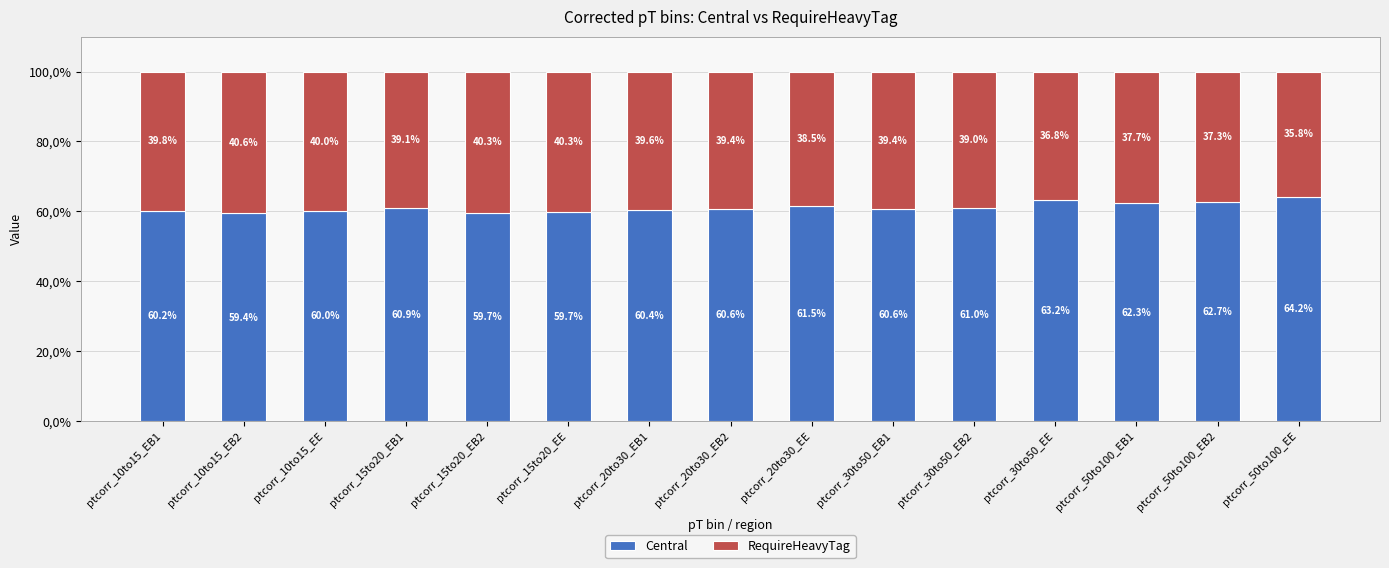

True or false: RequireHeavyTag has a value of 40.0 at ptcorr_10to15_EE.

True